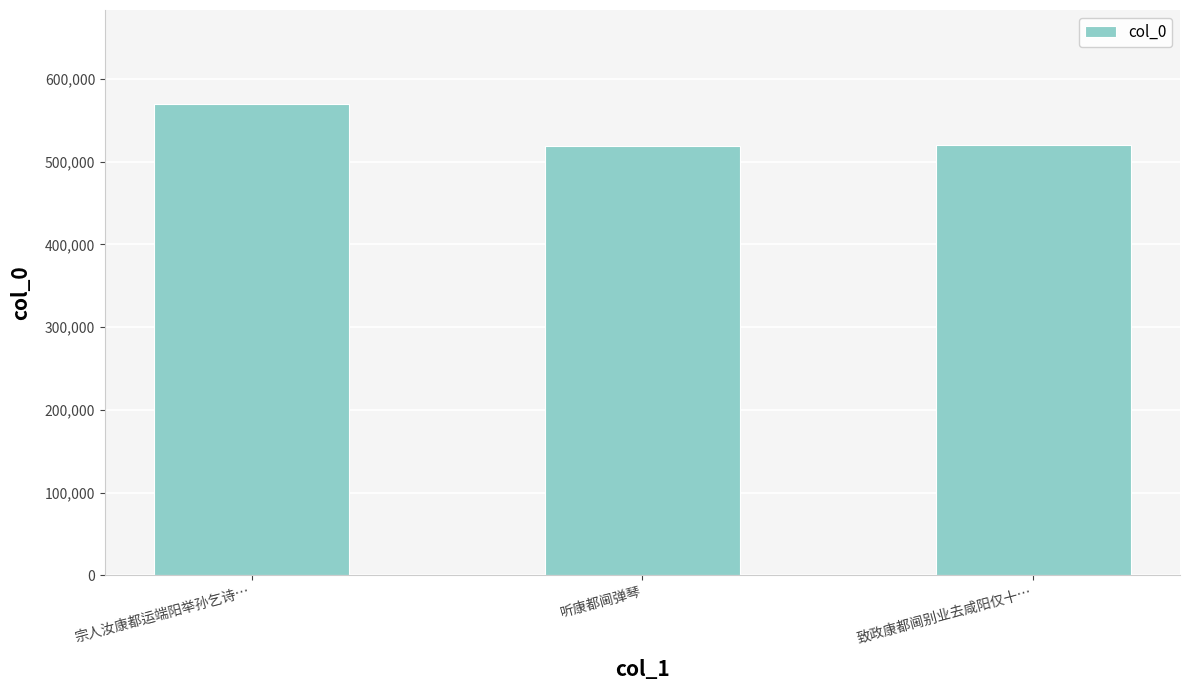

Read the value at 宗人汝康都运端阳举孙乞诗….

569698